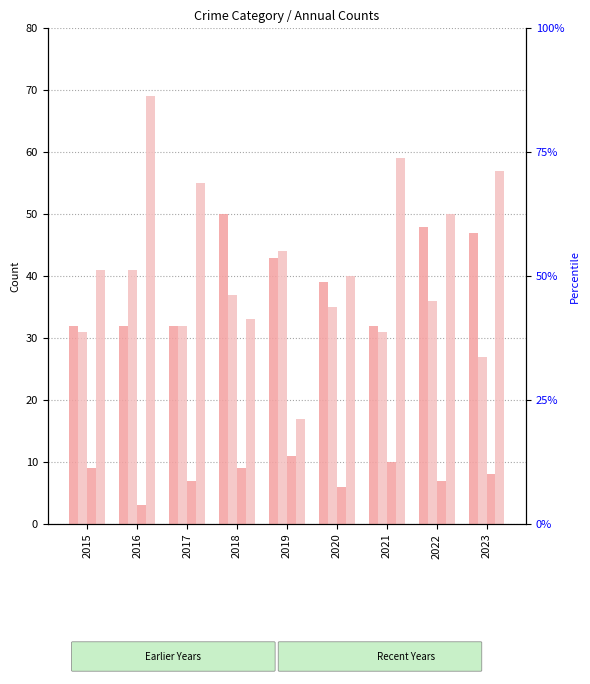

What is the maximum value shown in the chart?

69